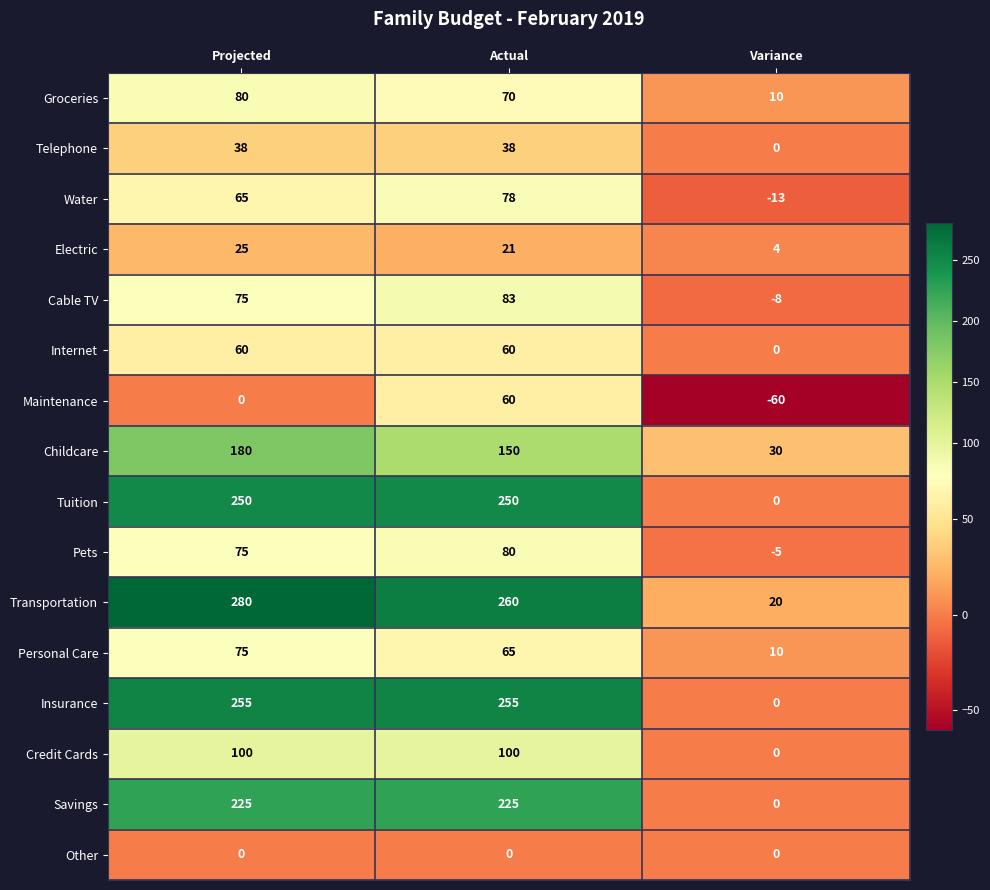

Between Projected and Actual, which series saw the biggest shift?

Maintenance